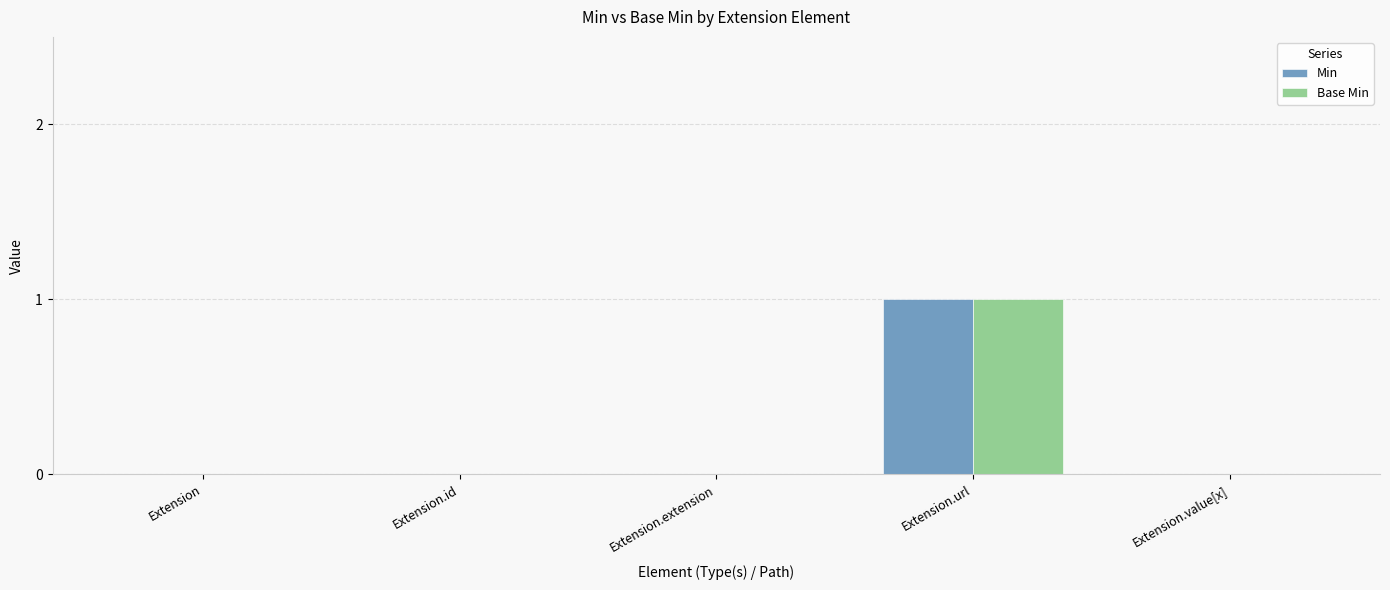

How many Base Min values are between 0 and 1?

5